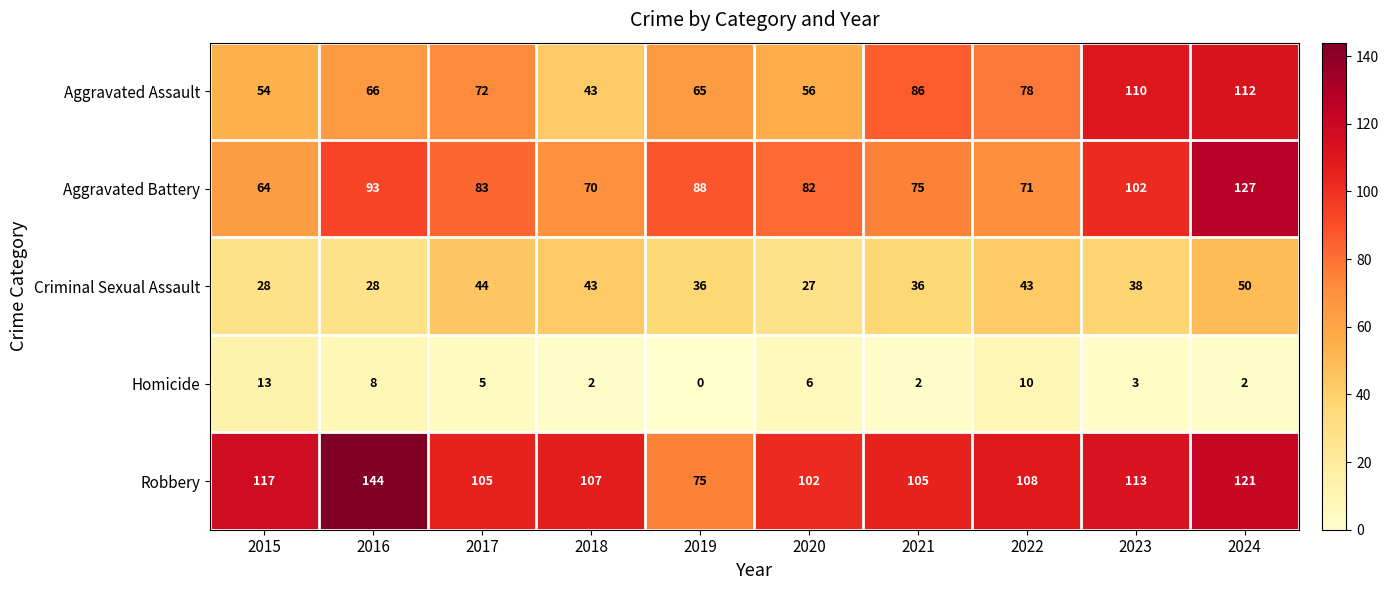

At which category does the chart reach its peak across all series?

2016